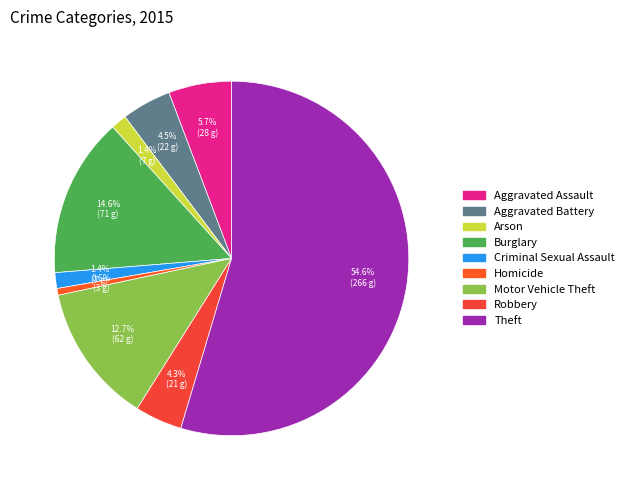

What percentage is the Arson slice, to the nearest percent?

1%